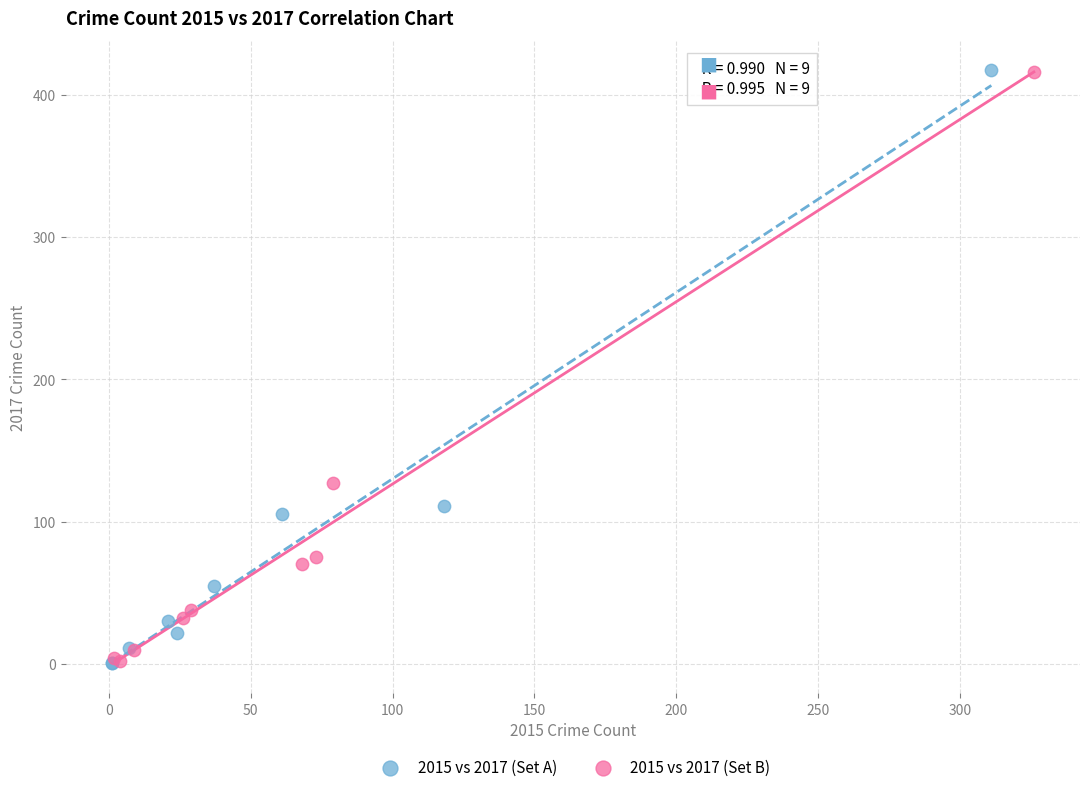

Which series has the largest Y range (max minus min)?

2015 vs 2017 (Set A)